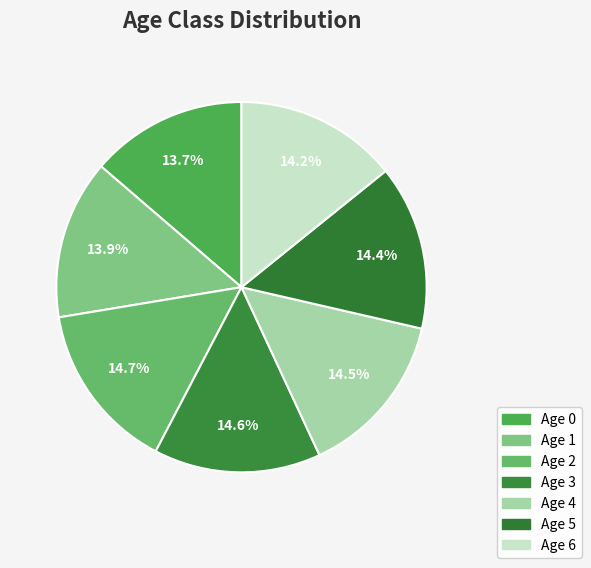

Between Age 3 and Age 6, which is larger?

Age 3